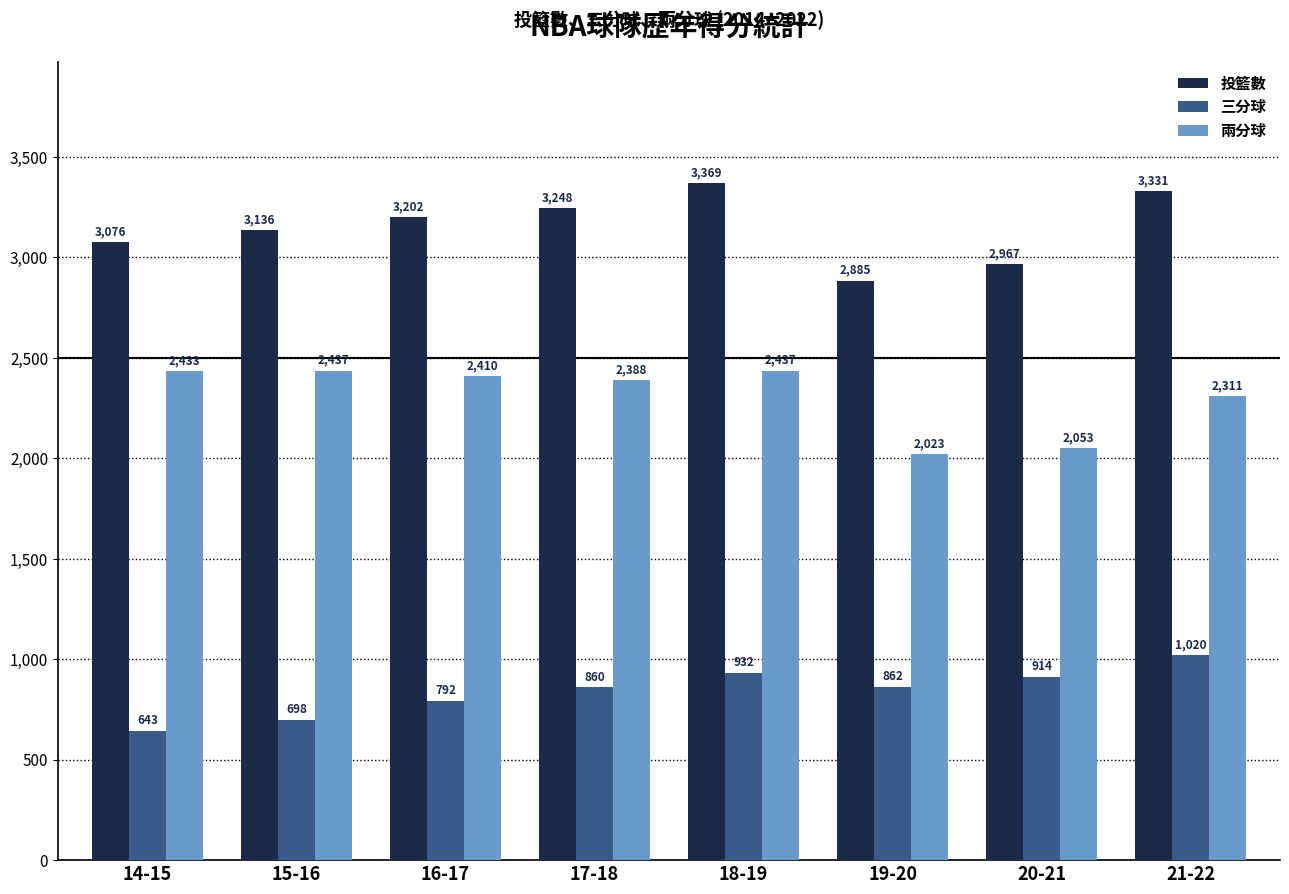

At which category does the chart reach its minimum across all series?

14-15